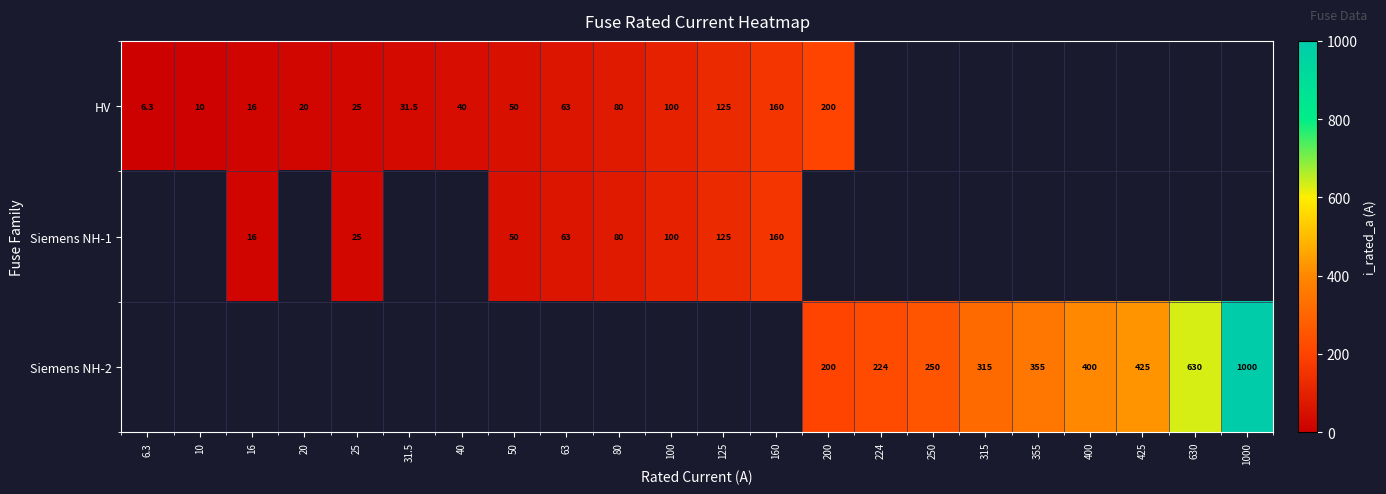

Is it true that HV equals 80.0 at 80?

True